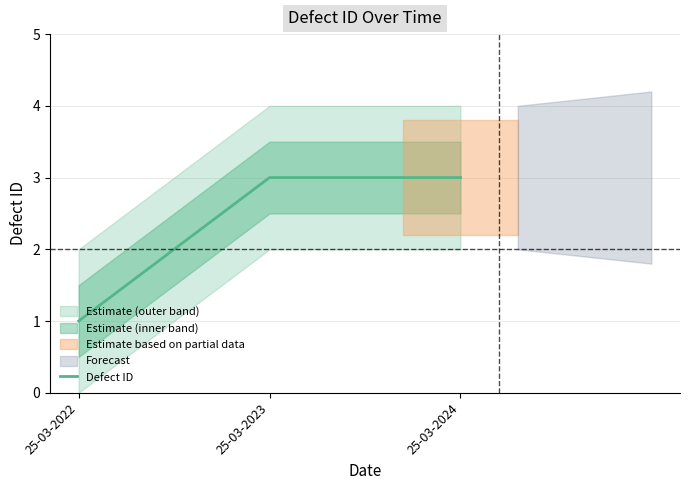

How many lines are shown in the chart?

1